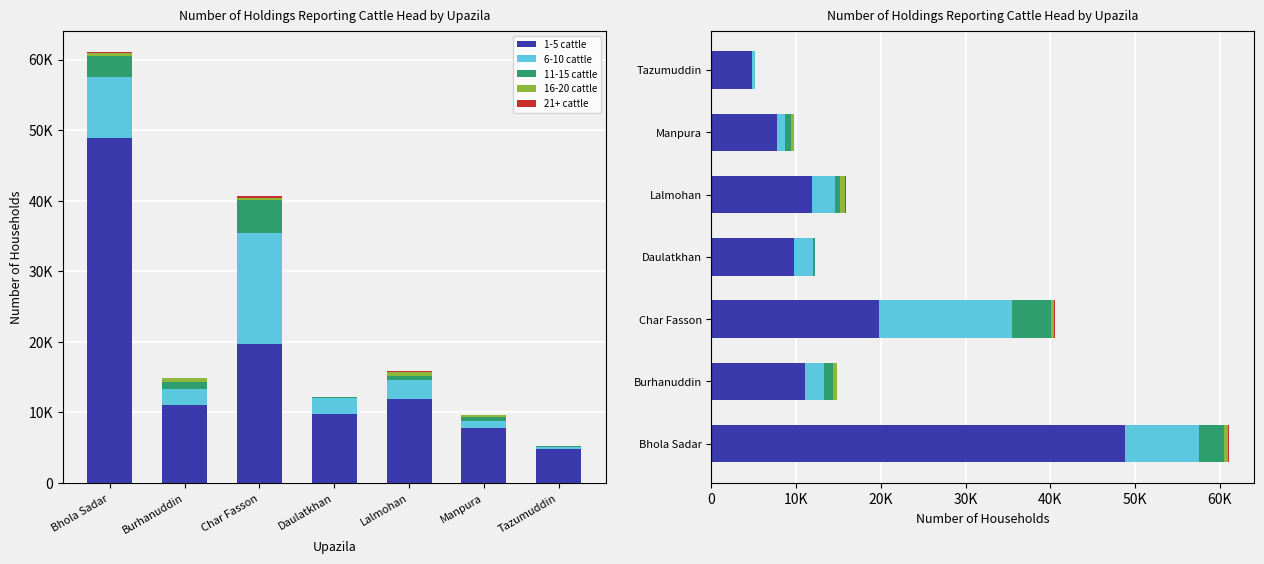

At which category is the sum across all series the highest?

Bhola Sadar